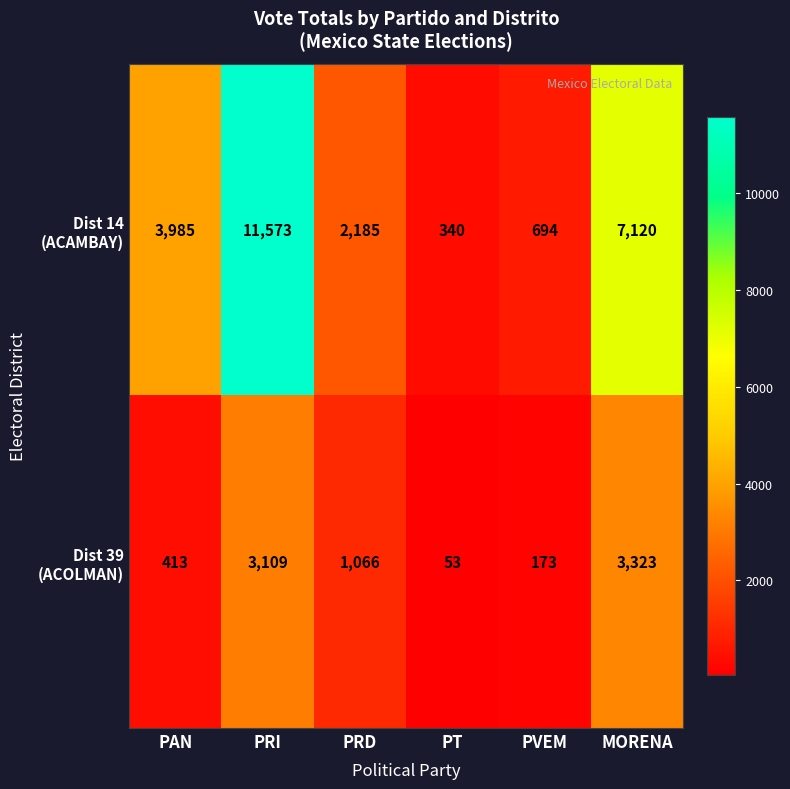

At which category does the chart reach its peak across all series?

PRI